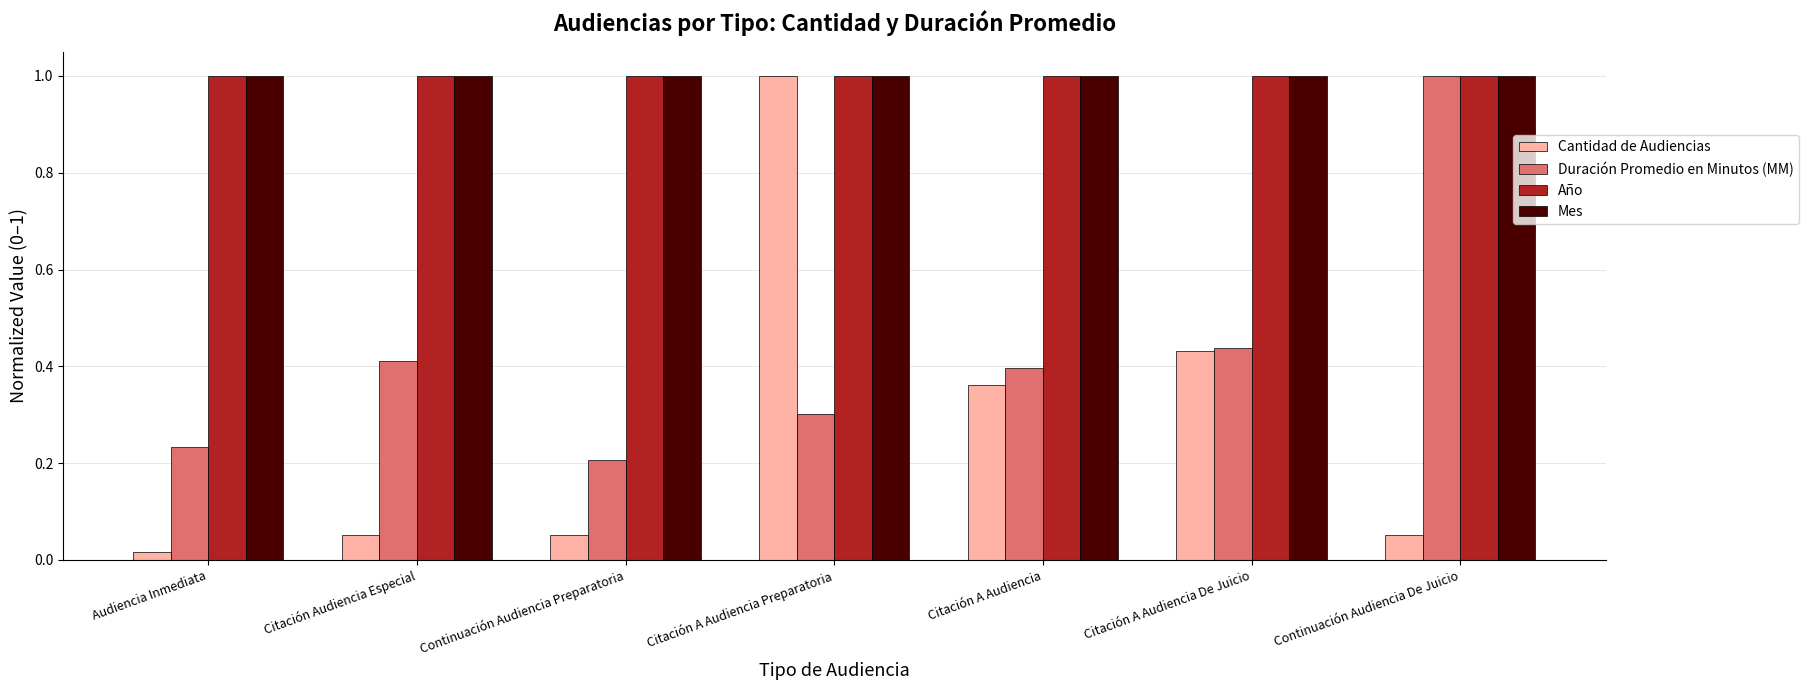

Where is Duración Promedio en Minutos (MM) nearest to the value 0?

Continuación Audiencia Preparatoria